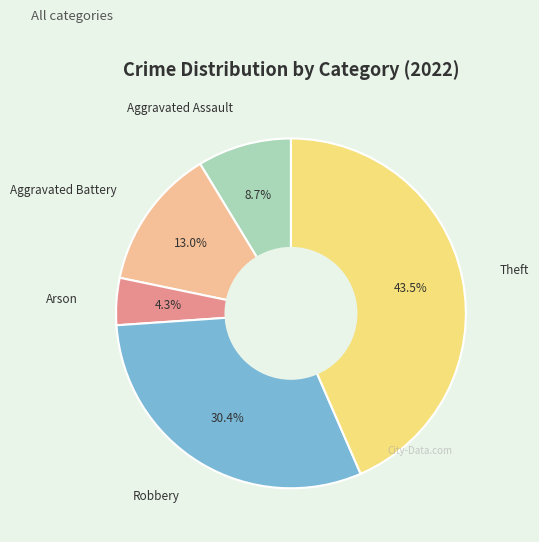

What percentage is NOT represented by Theft?

56.5%